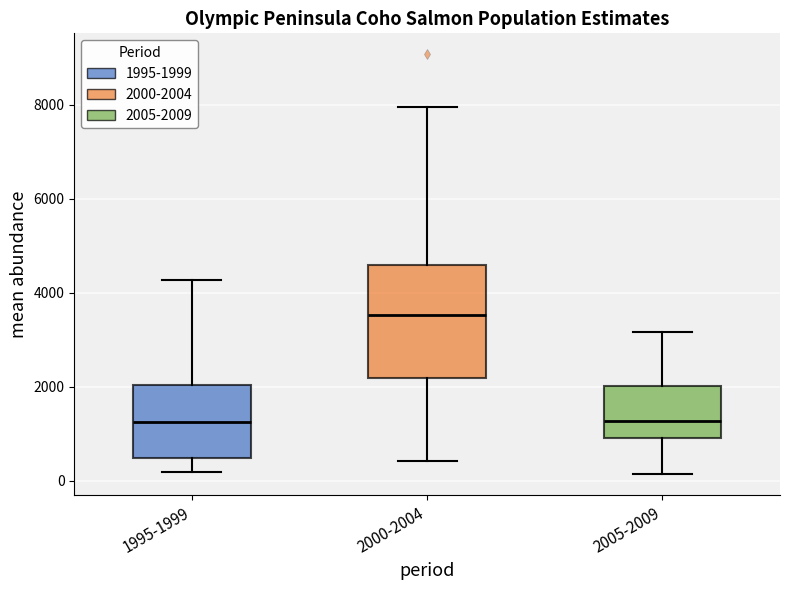

Which box's median line is the highest?

2000-2004